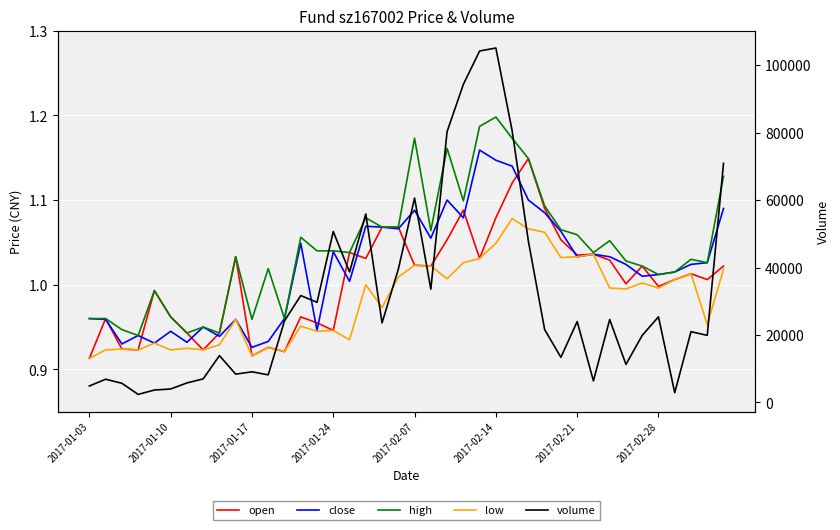

What is the value of the low point at the 38th from the left?

1.0